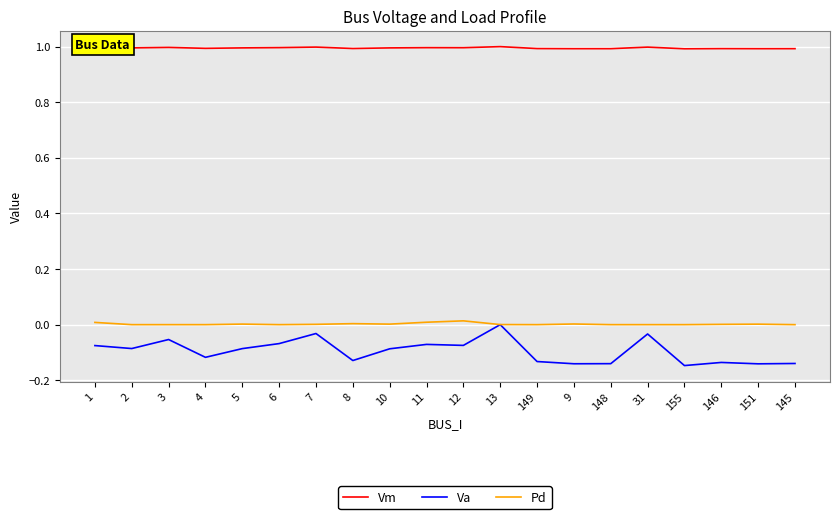

The value of Pd at 12 is 0.0. True or false?

True